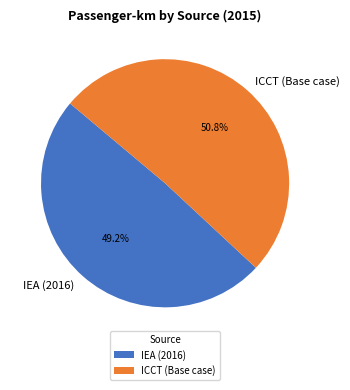

What is the total percentage of ICCT (Base case) and IEA (2016)?

100.0%